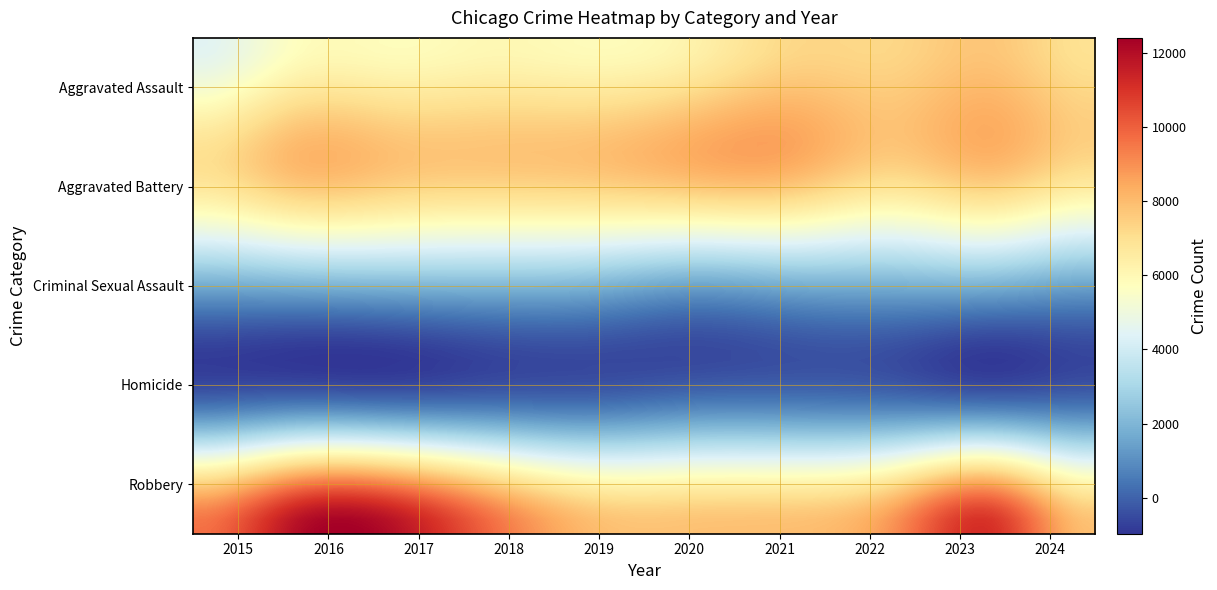

List the series in order of their peak value, lowest first.

Homicide, Criminal Sexual Assault, Aggravated Assault, Aggravated Battery, Robbery